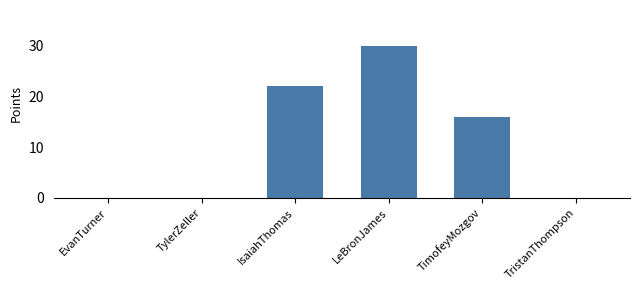

Reading left to right, what are all the values shown in this chart?

EvanTurner=0	TylerZeller=0	IsaiahThomas=22	LeBronJames=30	TimofeyMozgov=16	TristanThompson=0